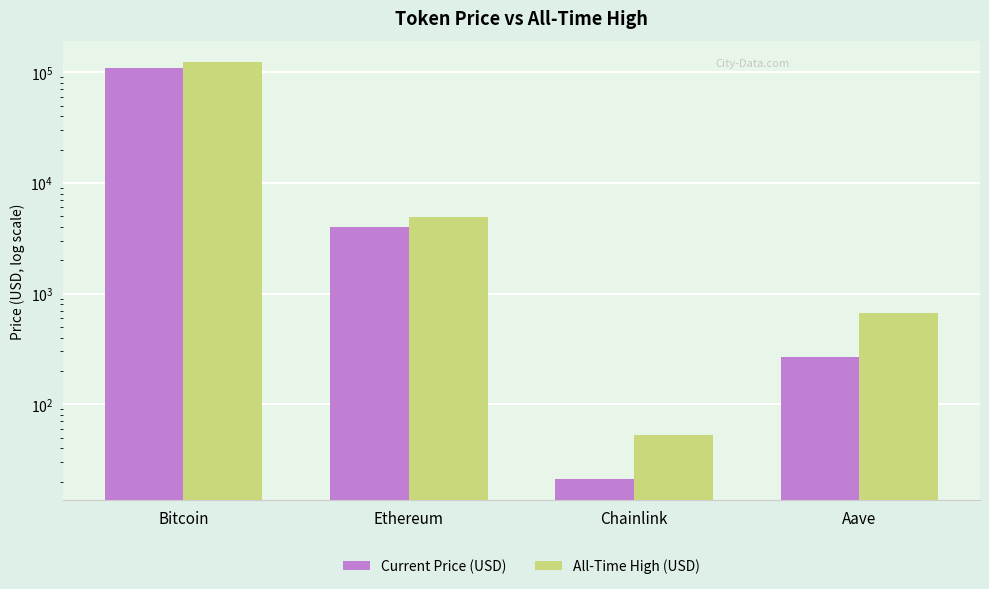

What is the difference between the second highest and second lowest values in the All-Time High (USD) series?

4284.4